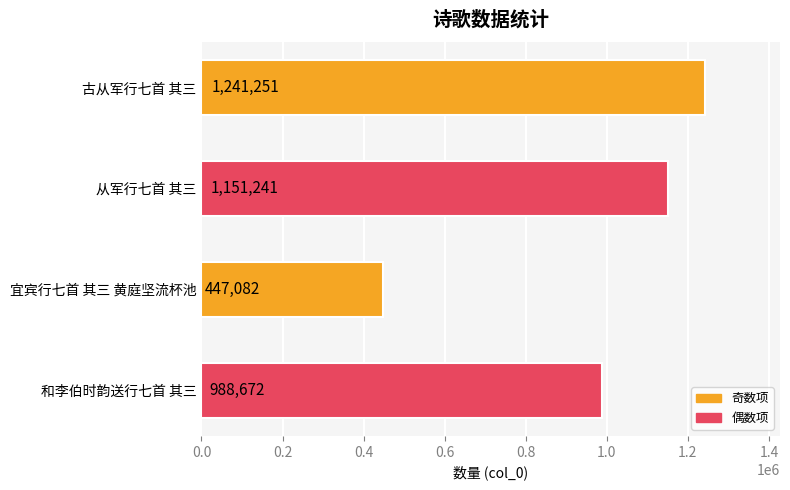

Reading top to bottom, extract all data points from this chart.

古从军行七首 其三=1241251	从军行七首 其三=1151241	宜宾行七首 其三 黄庭坚流杯池=447082	和李伯时韵送行七首 其三=988672